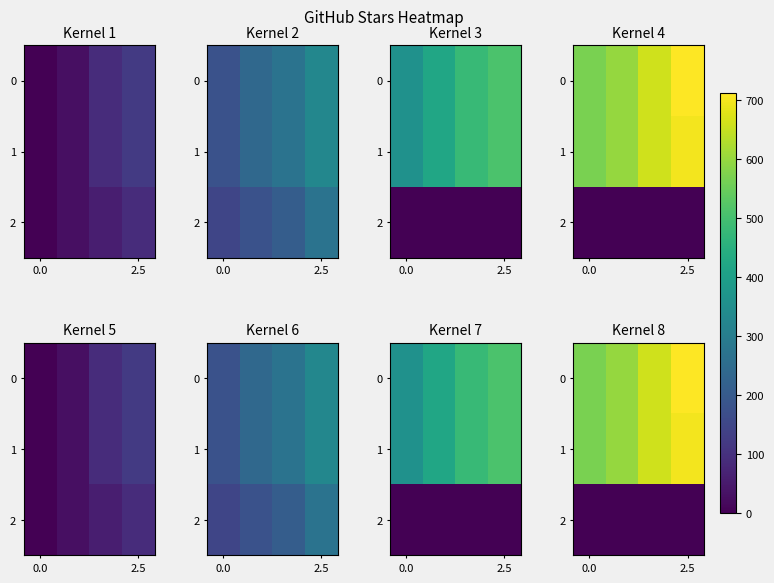

What is the difference between the highest and lowest values at 2.5?

712